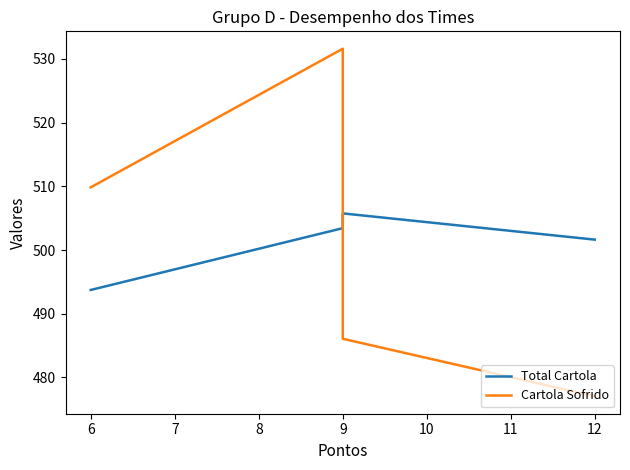

How many distinct data groups are displayed?

2